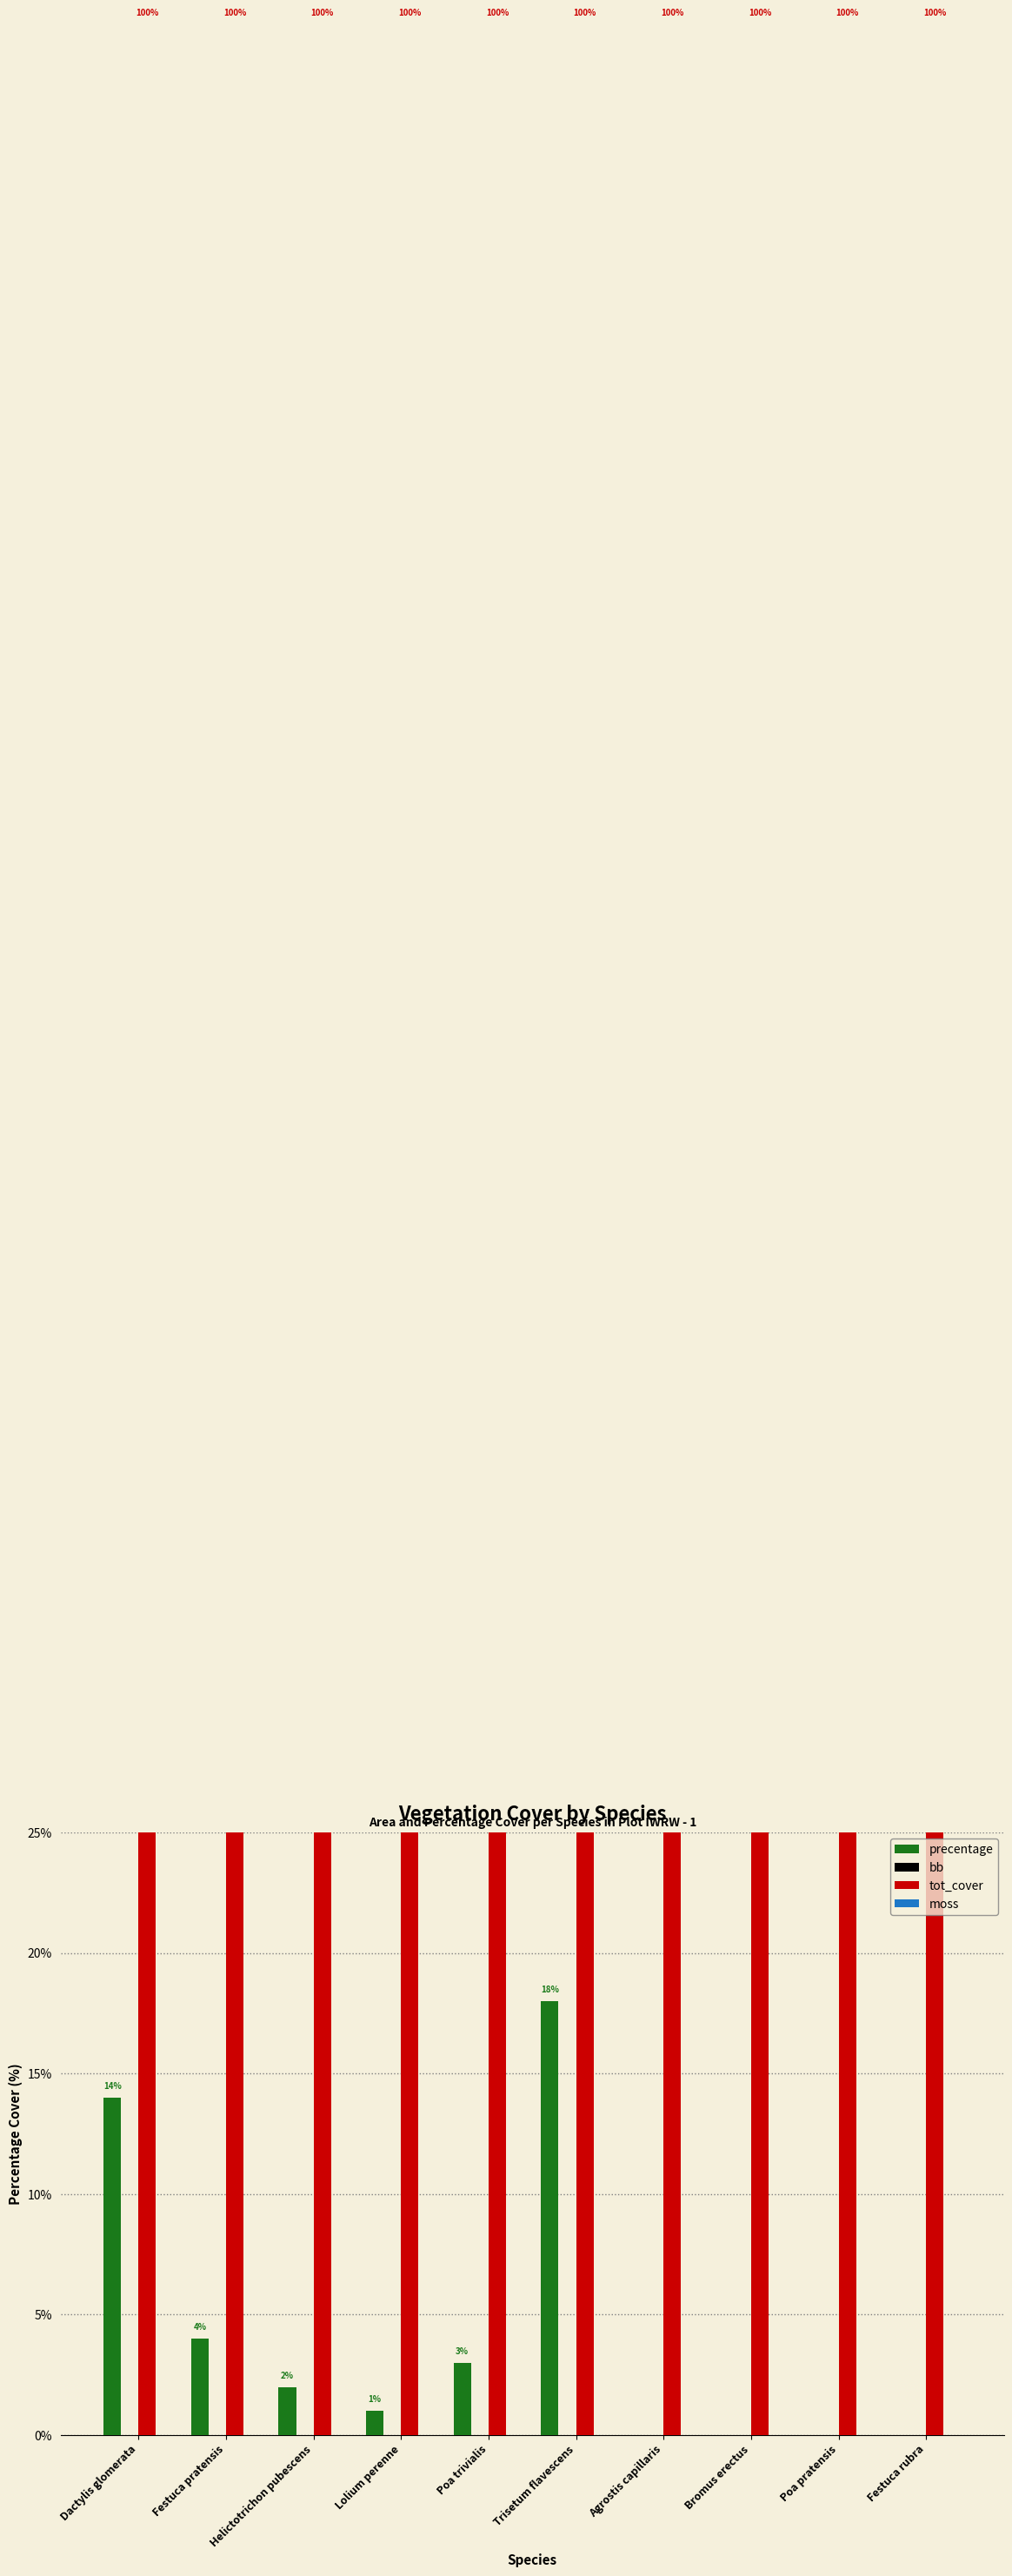

Which series changed the most between Poa pratensis and Festuca rubra?

precentage